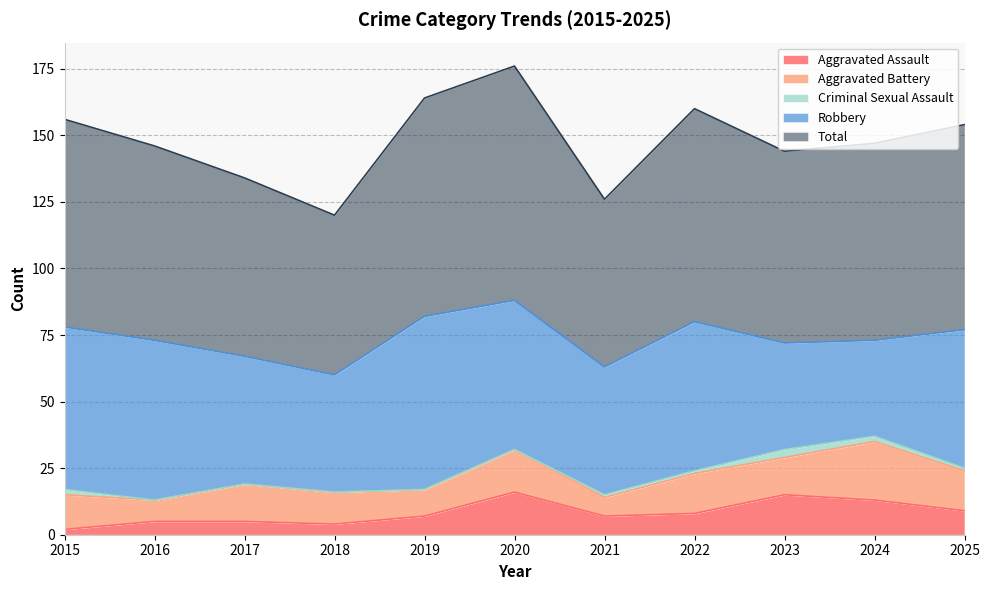

Which series has the largest range (max minus min)?

Robbery